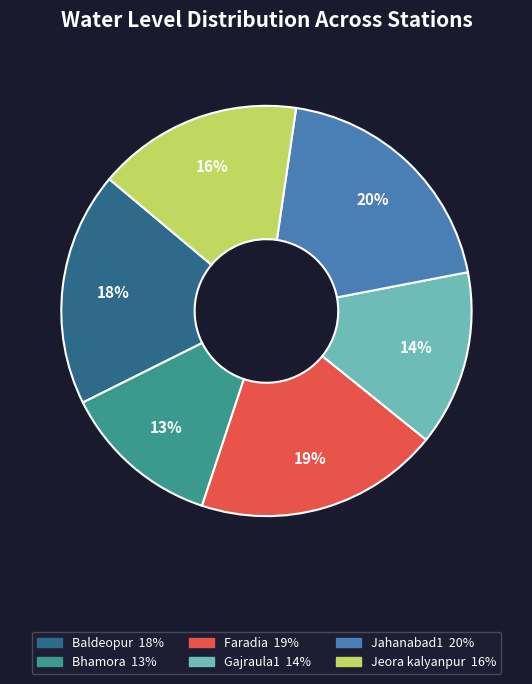

What percentage is the Faradia slice, to the nearest percent?

19%